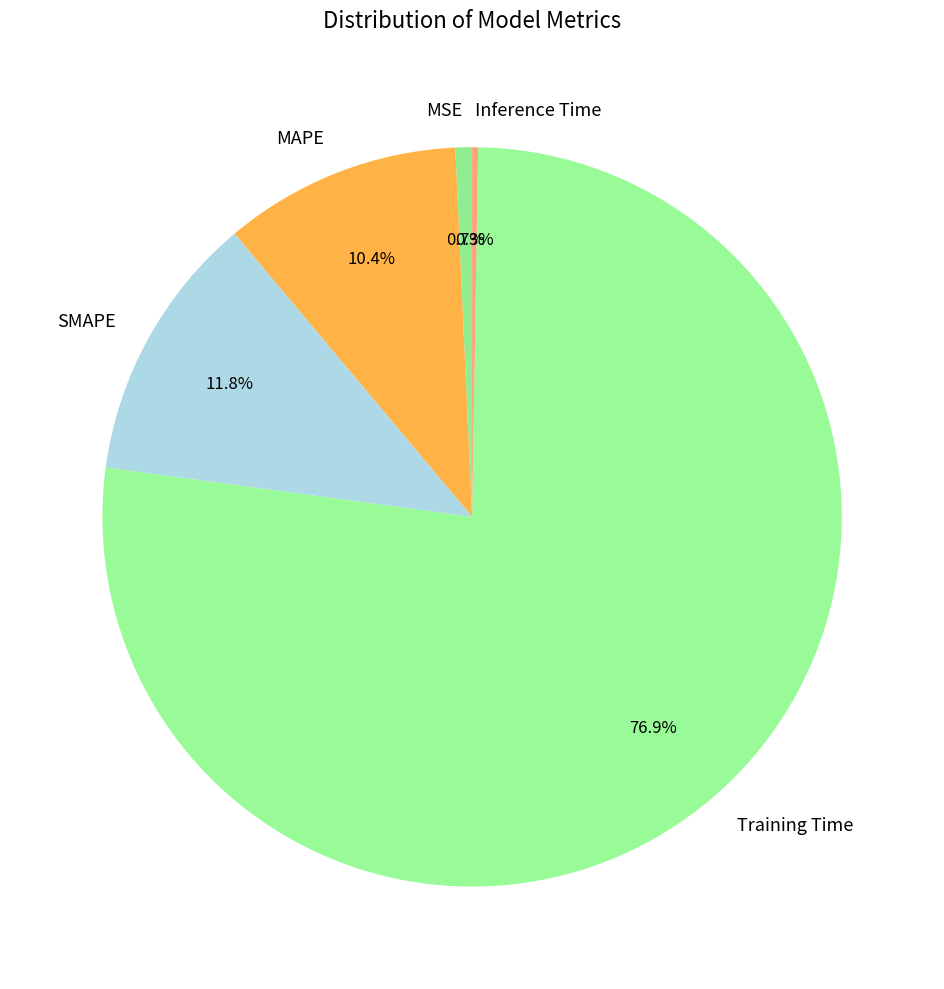

Which has a higher value, SMAPE or MAPE?

SMAPE